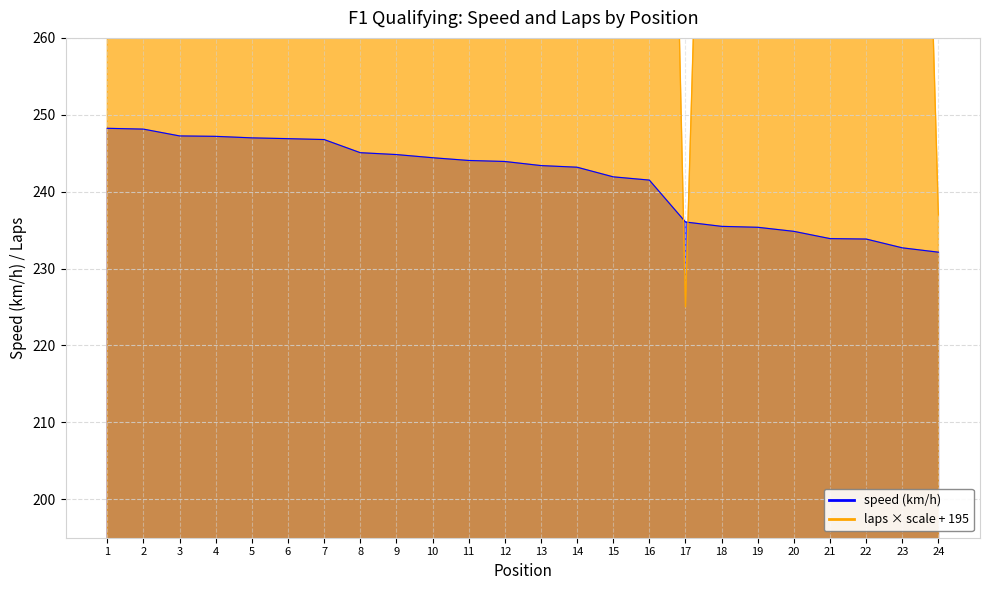

Does the chart display data point markers on the line(s)?

No